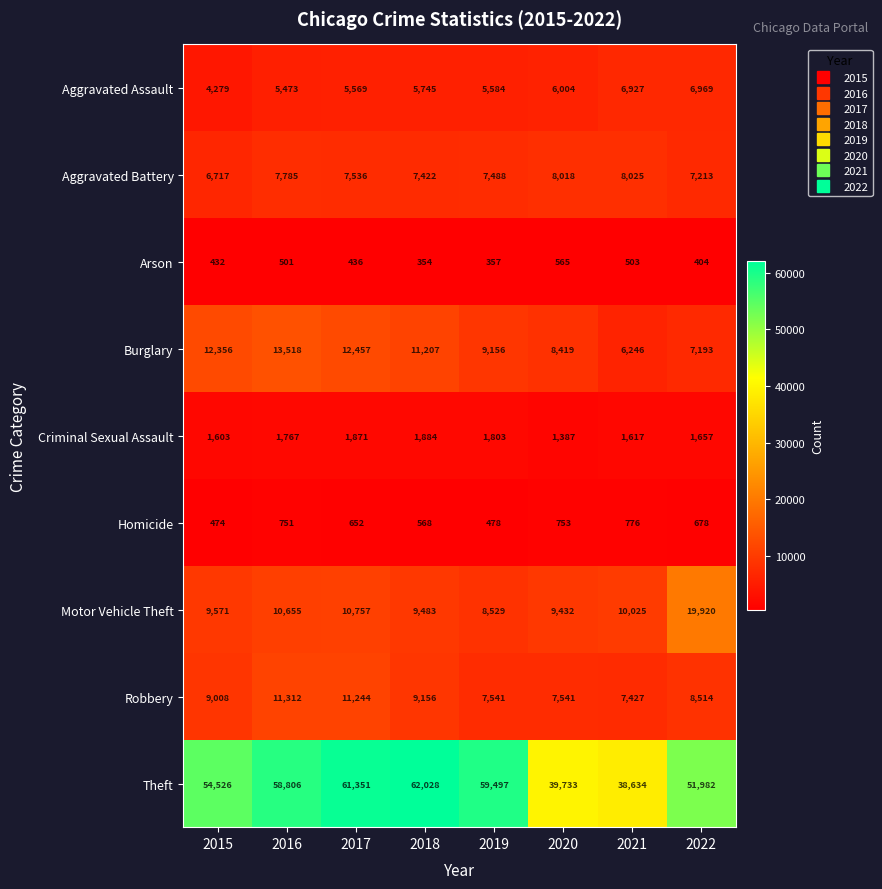

At how many categories does at least one series exceed 24432?

8